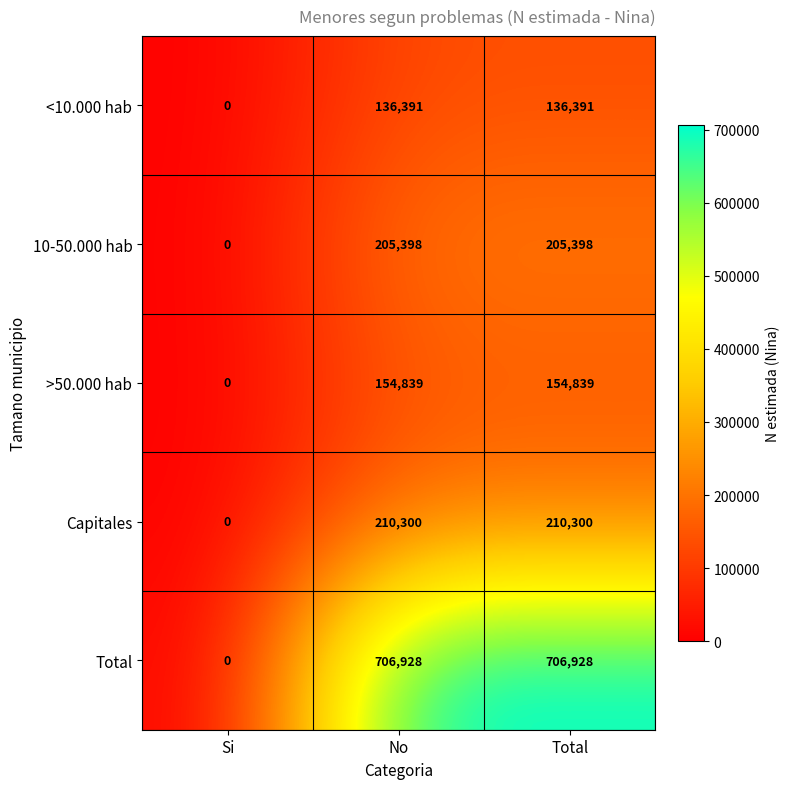

Which series changed the most between Si and No?

Total